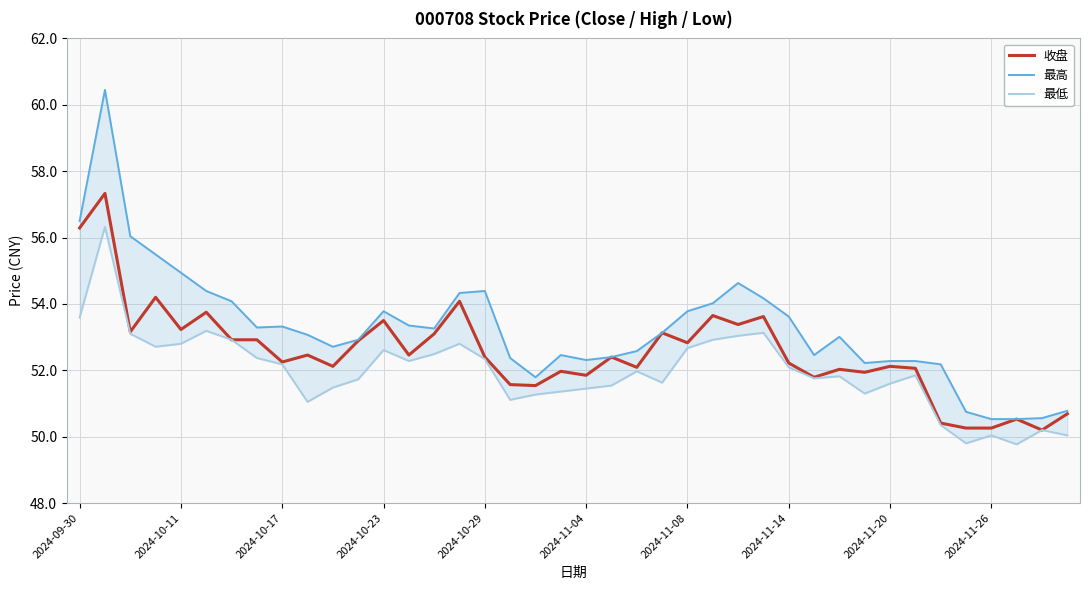

True or false: 收盘 has more than 1 interior local peaks.

True